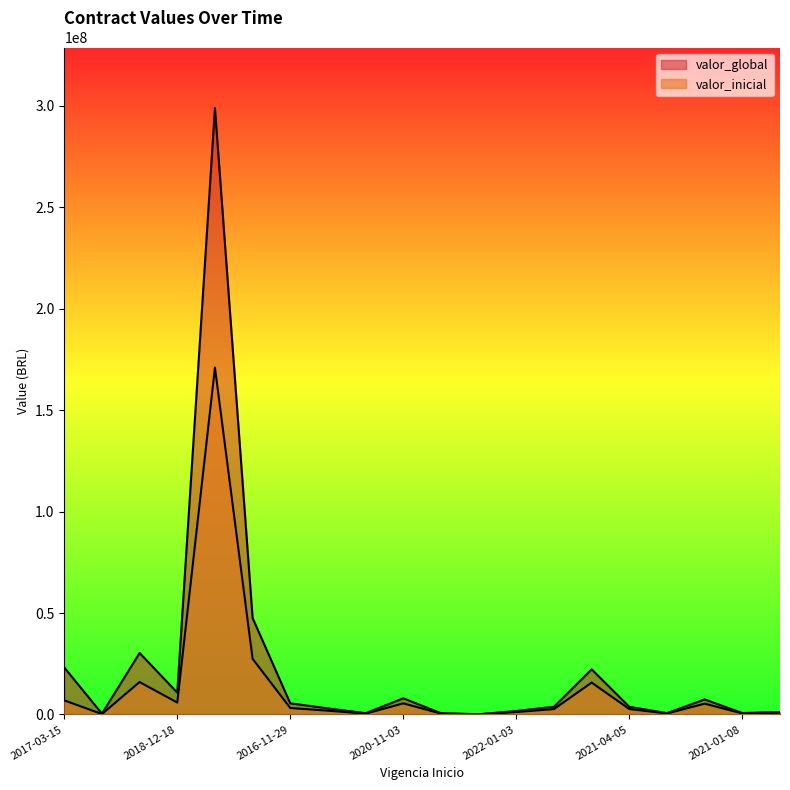

Reading left to right, list all the values displayed in this chart.

valor_inicial: 6938517.8	187457.8	15970813.5	5841996.9	171000000.0	27407488.5	3166516.1	1850000.0	381806.0	5443008.6	420395.9	58819.5	1173772.6	2641800.0	15691813.8	2665392.5	455763.5	5306443.2	490703.3	851368.7
valor_global: 23163417.6	393176.1	30294022.5	10753679.3	298873336.8	47505263.8	5475095.8	2987811.8	613600.4	7962845.5	614735.2	85435.3	1695490.3	3801930.2	22243977.3	3765378.9	641366.2	7419248.2	684567.9	1174152.5